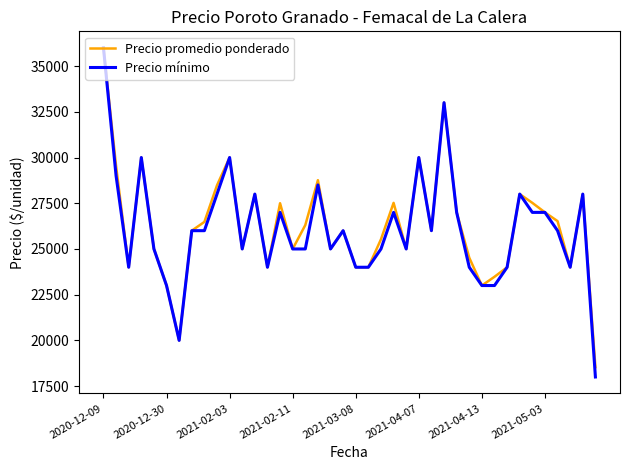

Which series has the widest spread of values?

Precio mínimo